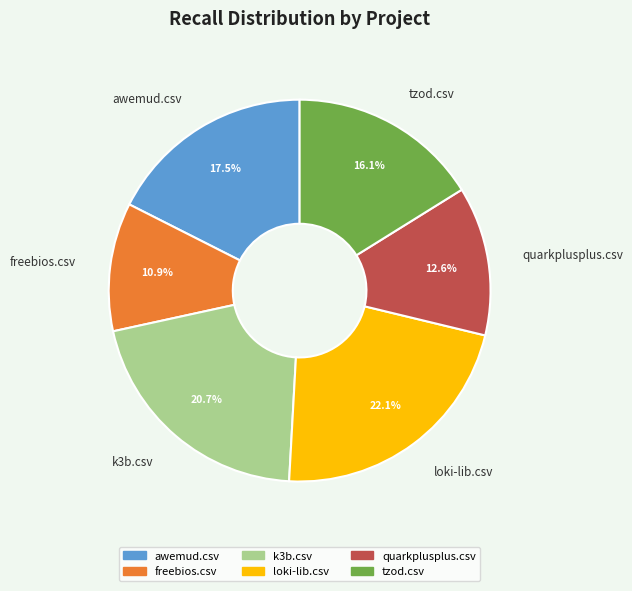

To the nearest percent, what portion does quarkplusplus.csv represent?

13%